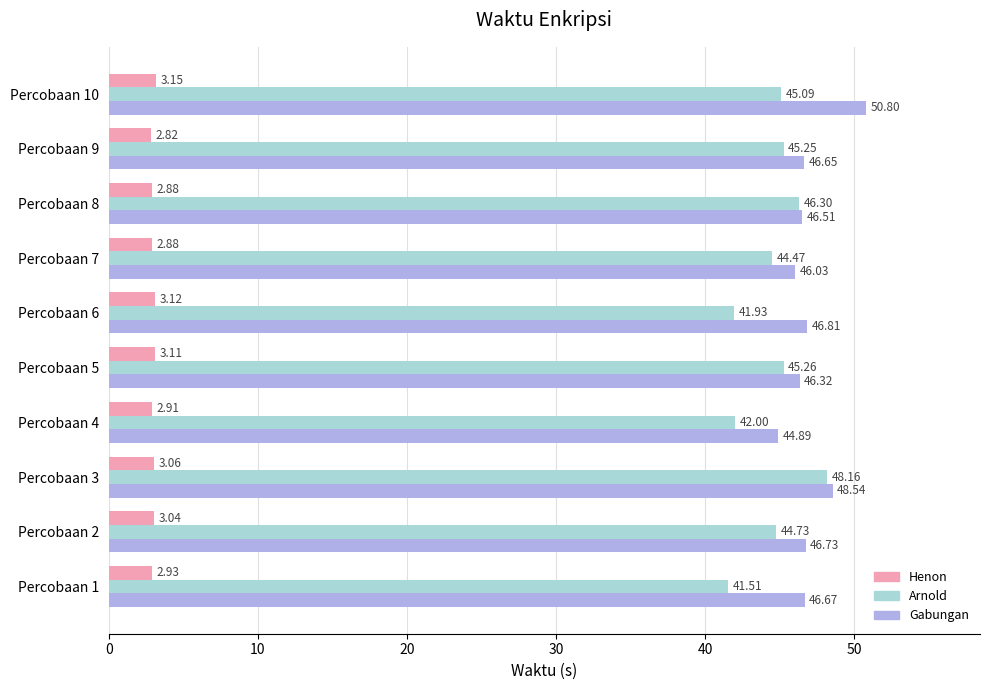

Count the number of categories in the chart.

10